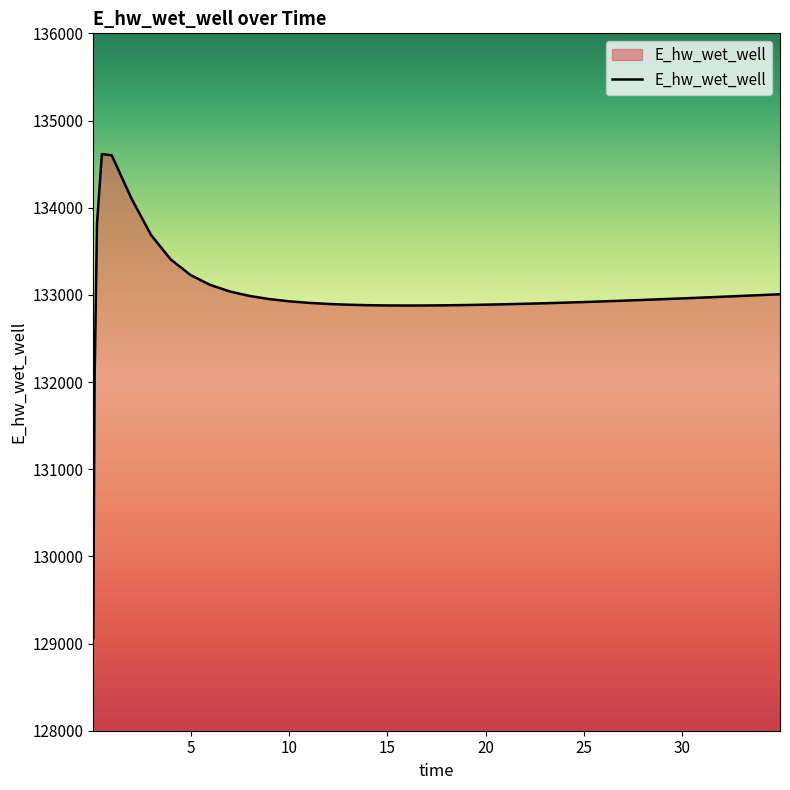

How many lines are shown in the chart?

1